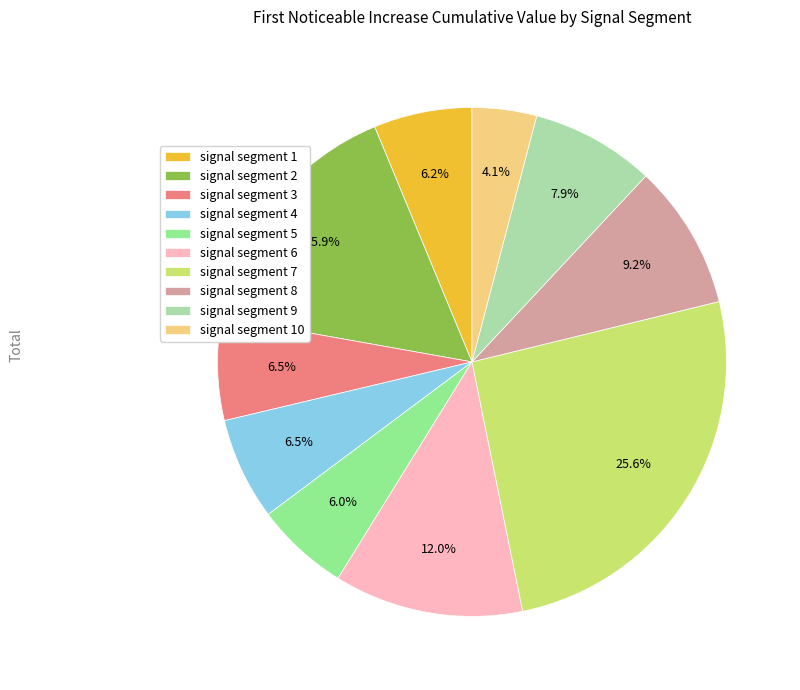

How much of the chart is everything except signal segment 10?

95.9%